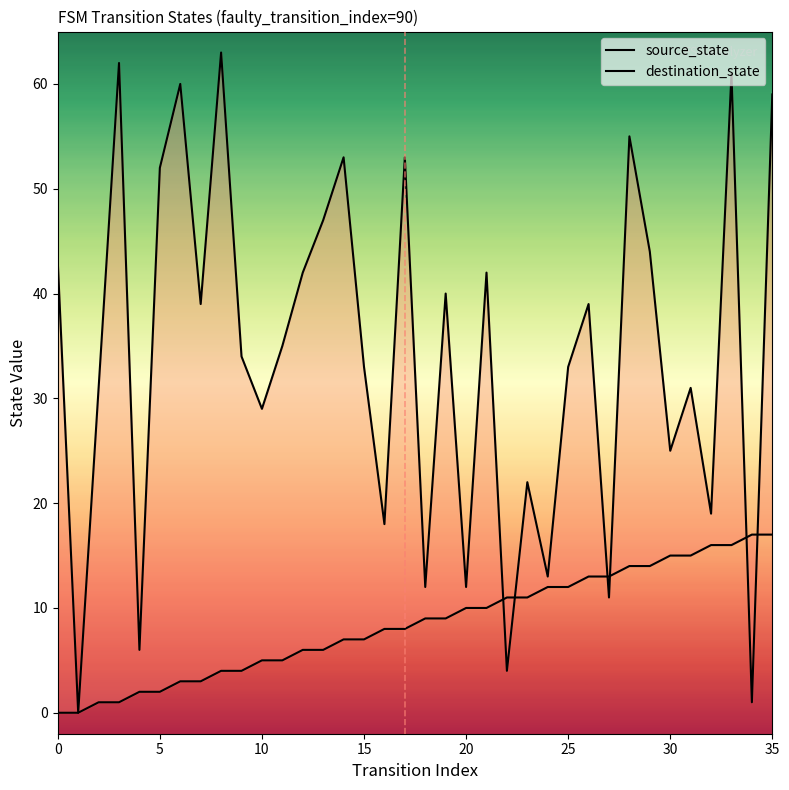

True or false: destination_state and source_state intersect in this chart.

True